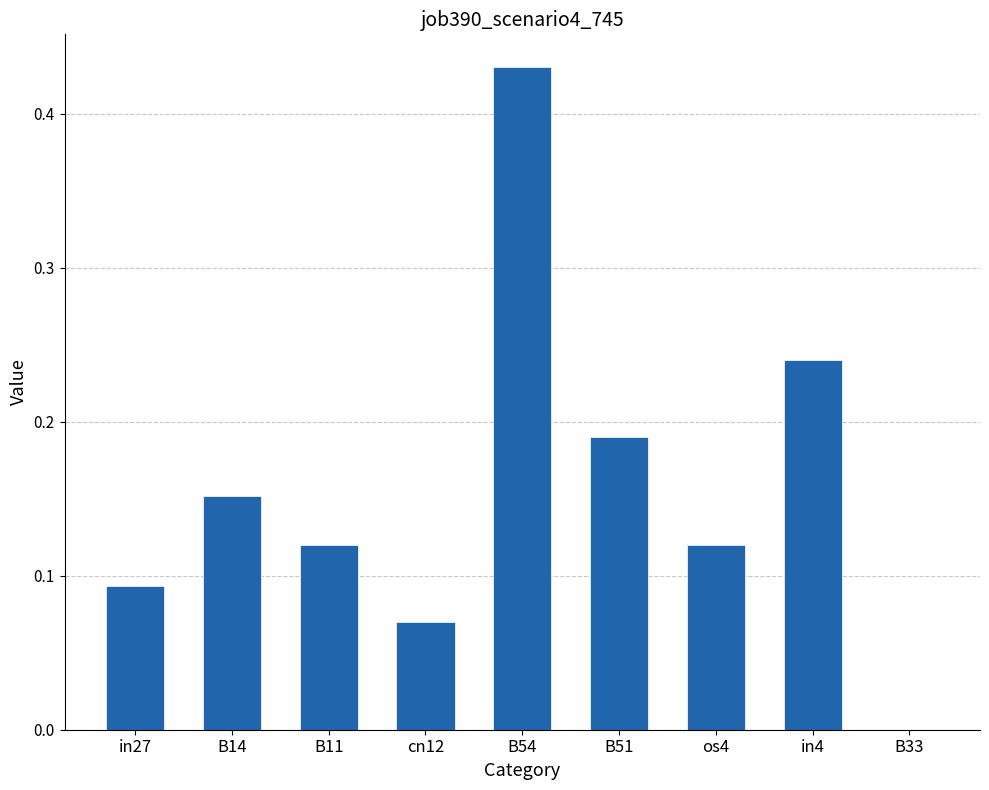

What is the sum of all values?

1.4